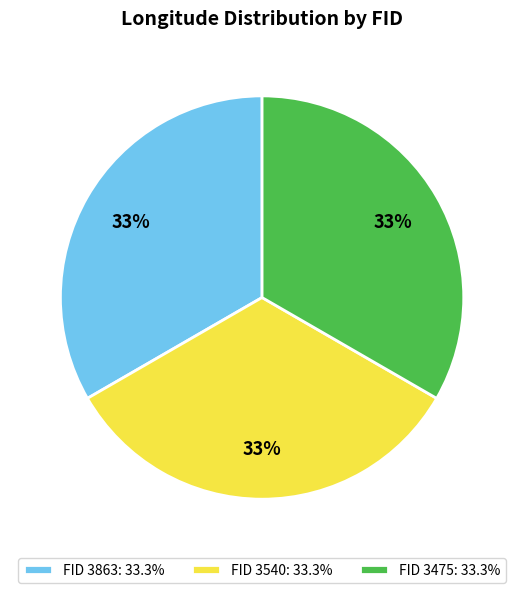

Is the sum of FID 3863: 33.3% and FID 3540: 33.3% greater than half?

Yes